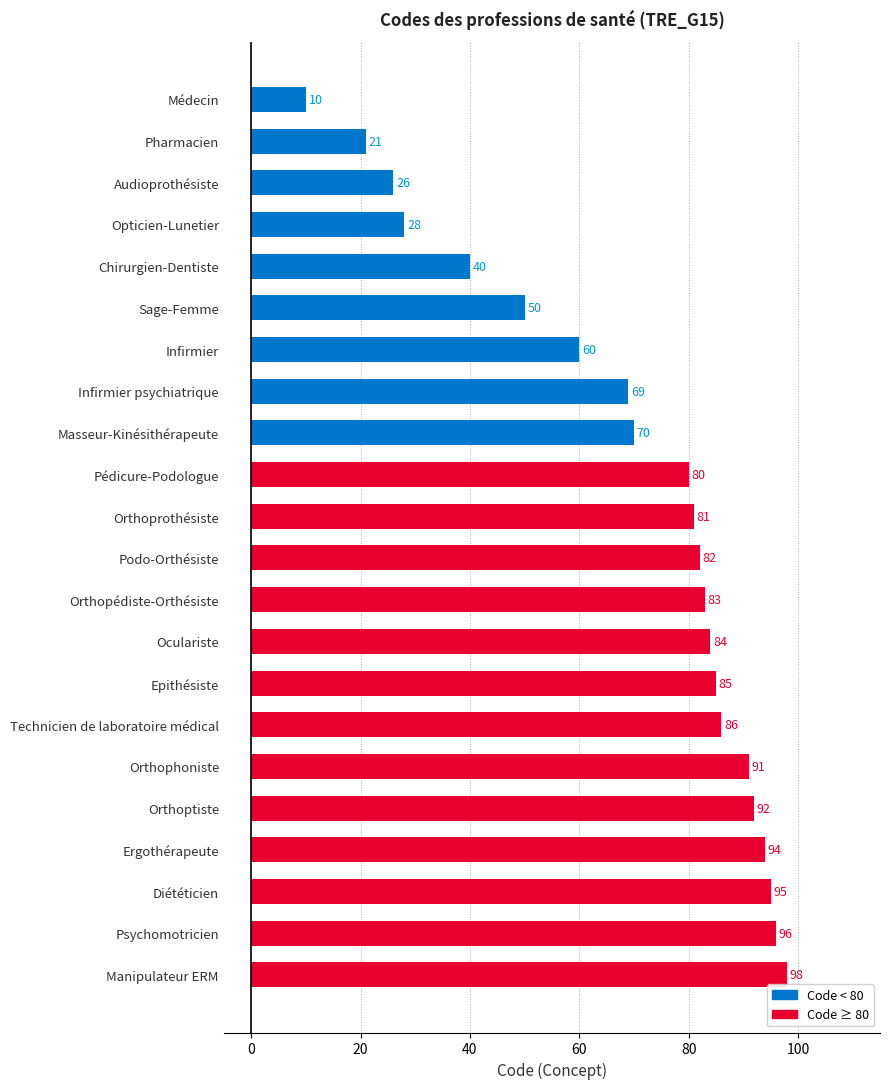

What is the greatest value displayed?

98